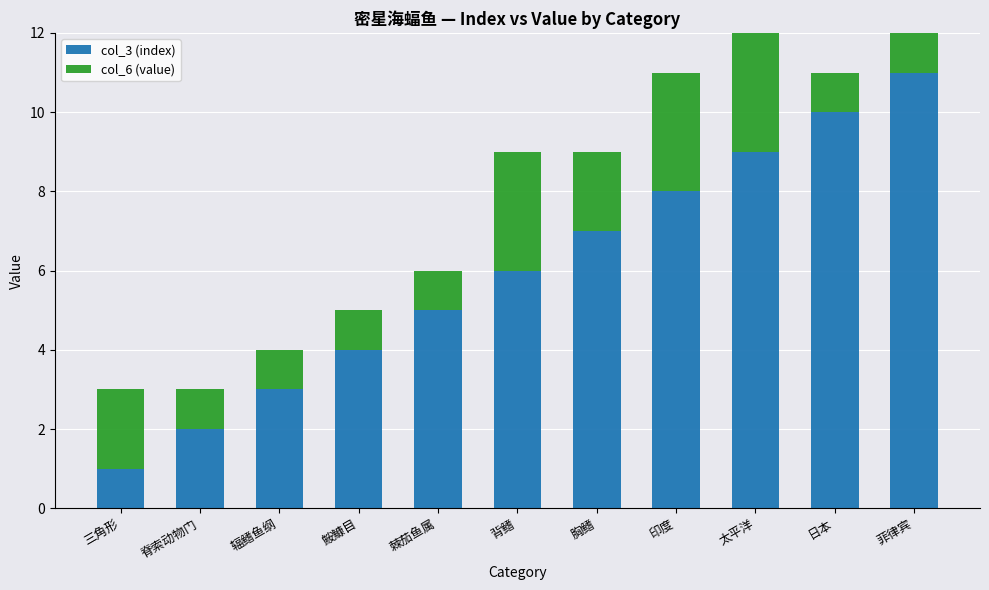

What value does the col_3 (index) series have at 太平洋?

9